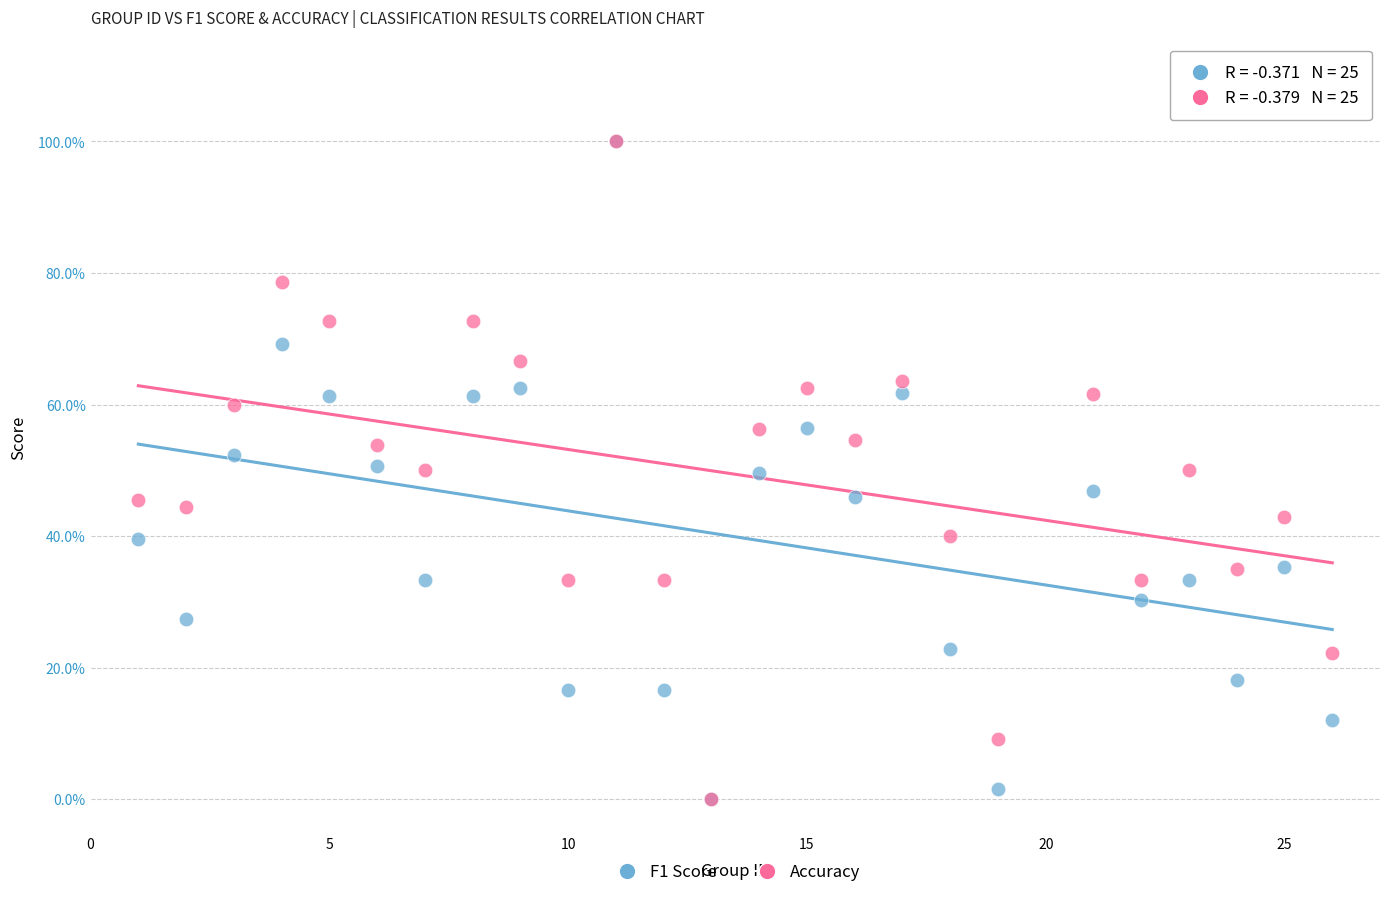

What are all the series names shown in the legend?

F1 Score, Accuracy